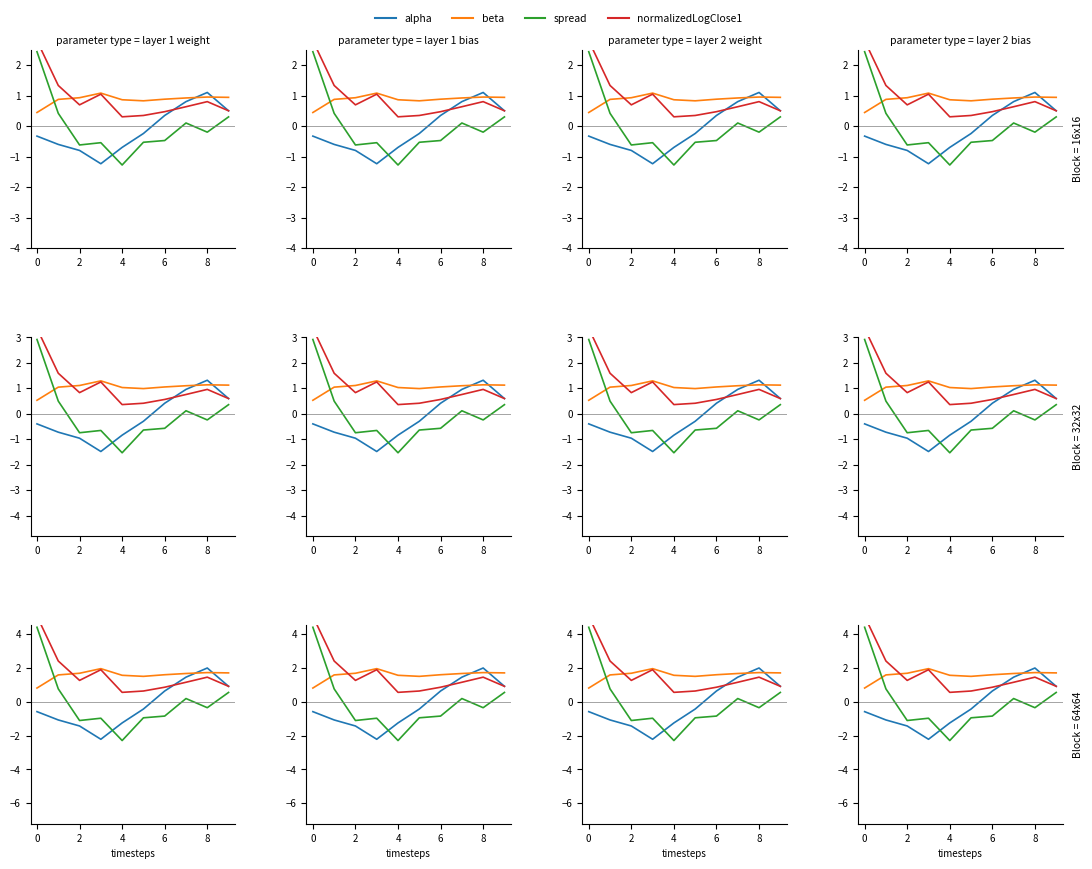

Which series has the largest total across all categories?

normalizedLogClose1